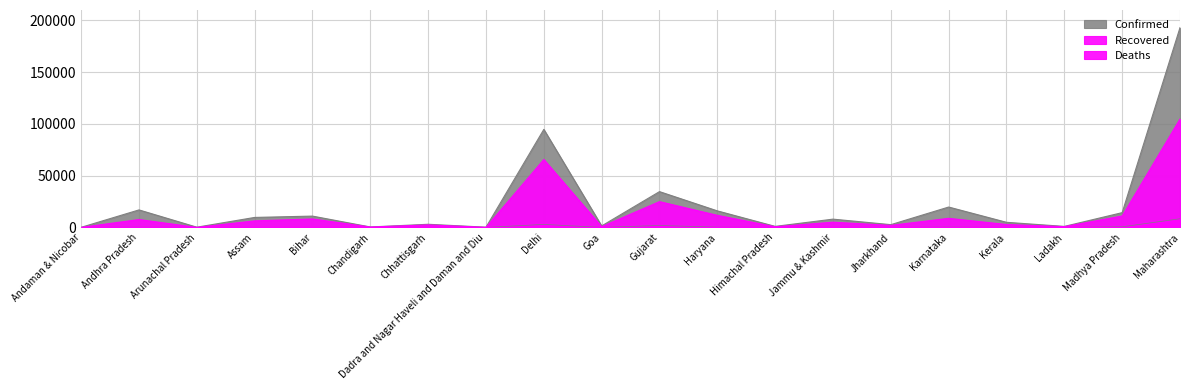

How many positive values does the Deaths series have?

18